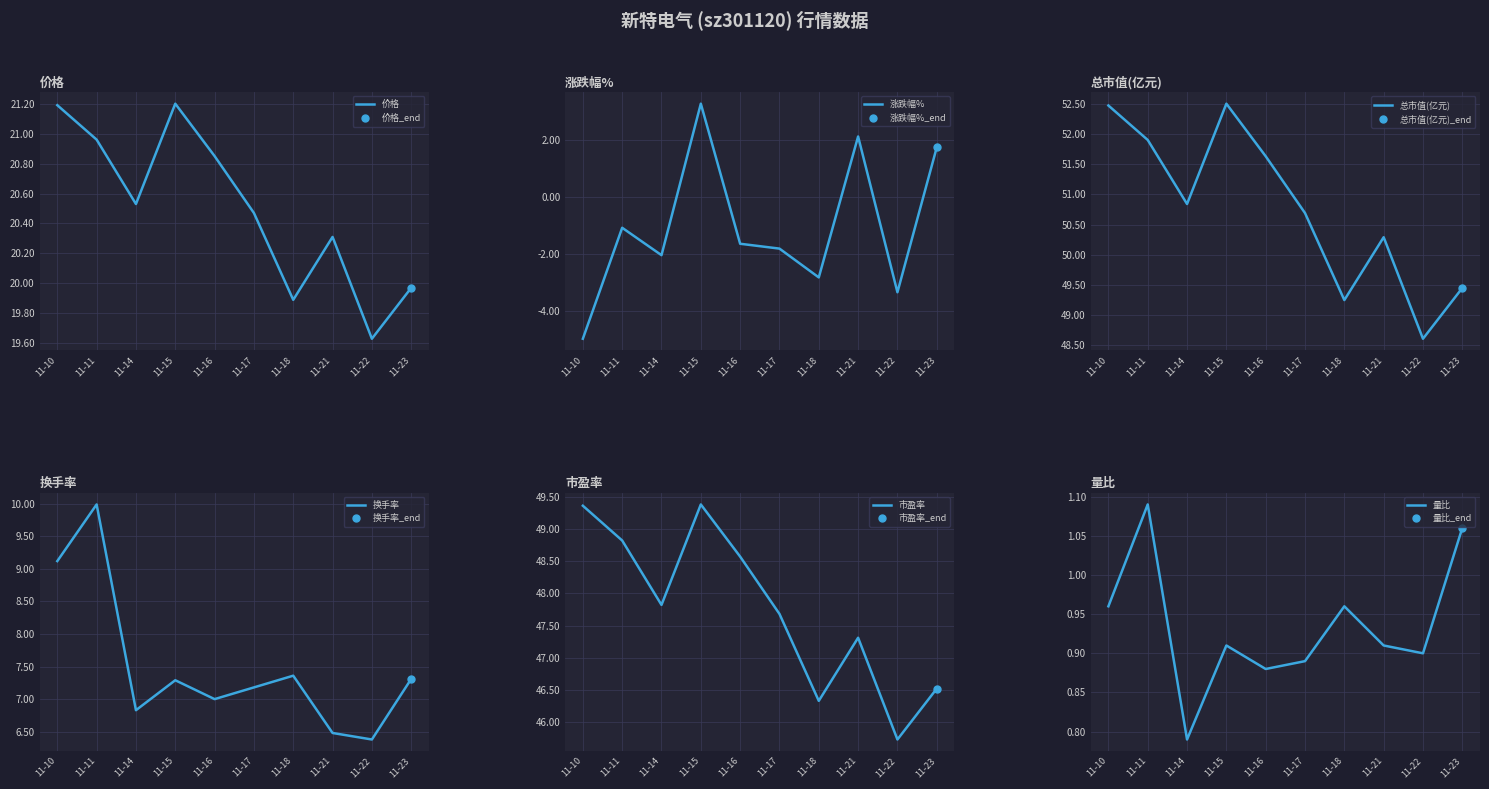

How many data points does each series have?

10